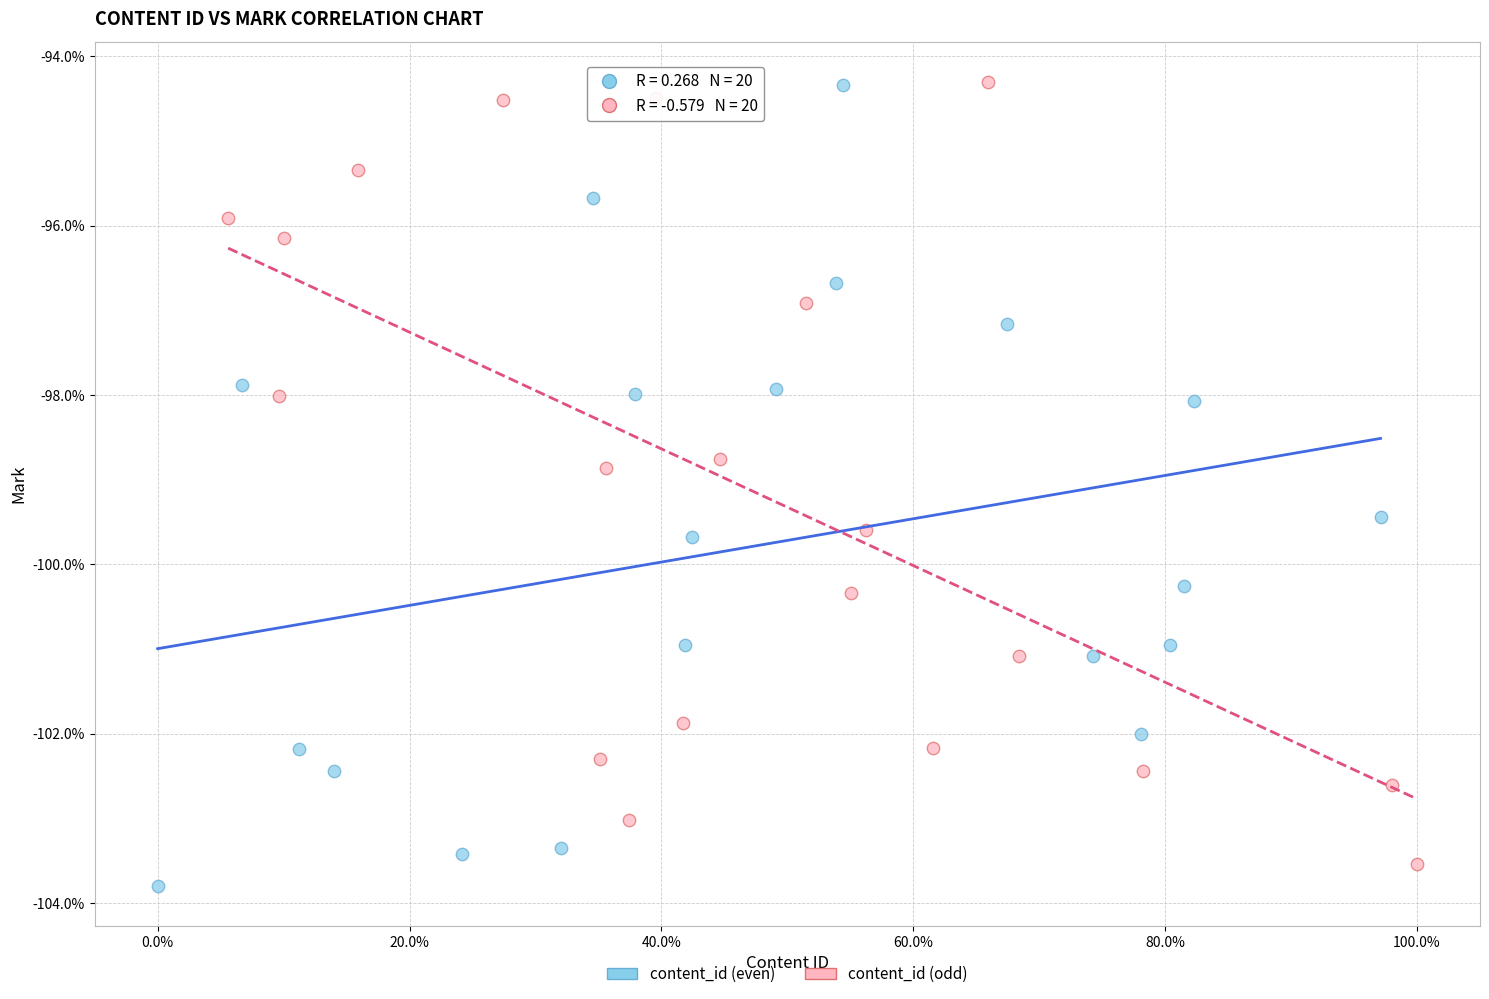

What are all the series names shown in the legend?

content_id (even), content_id (odd)